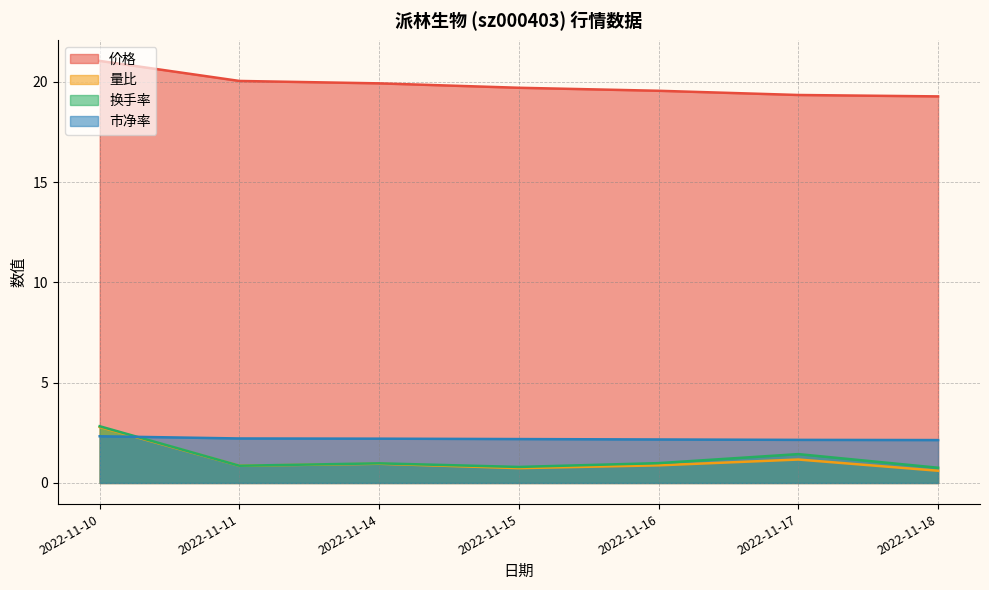

Which category has the lowest value in the 价格 series?

2022-11-18